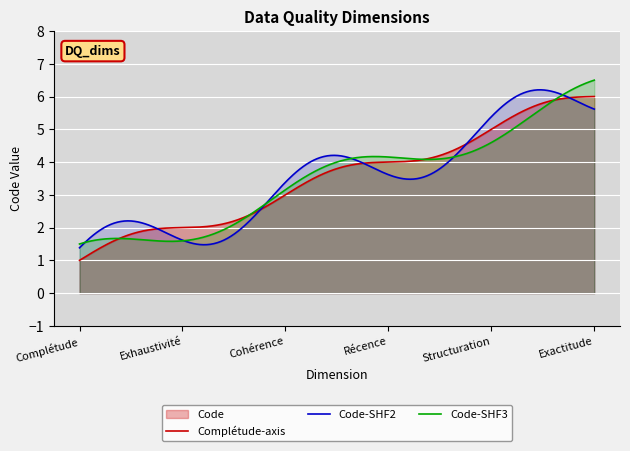

How many lines are shown in the chart?

3